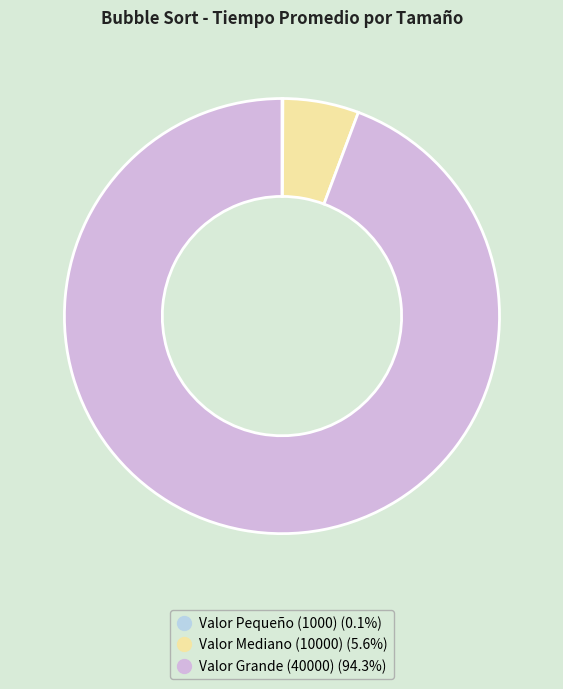

Does Valor Mediano (10000) account for over 50% of the chart?

No